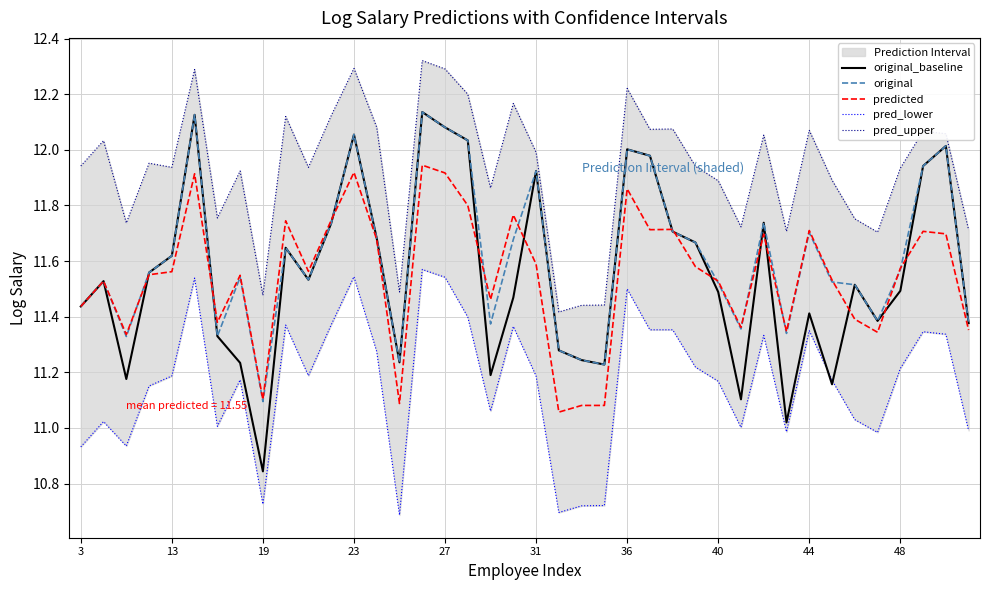

How many interior local valleys does the predicted series have?

11